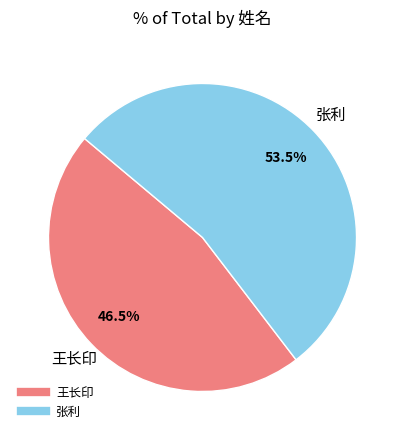

Which category has the smallest portion of the pie?

王长印